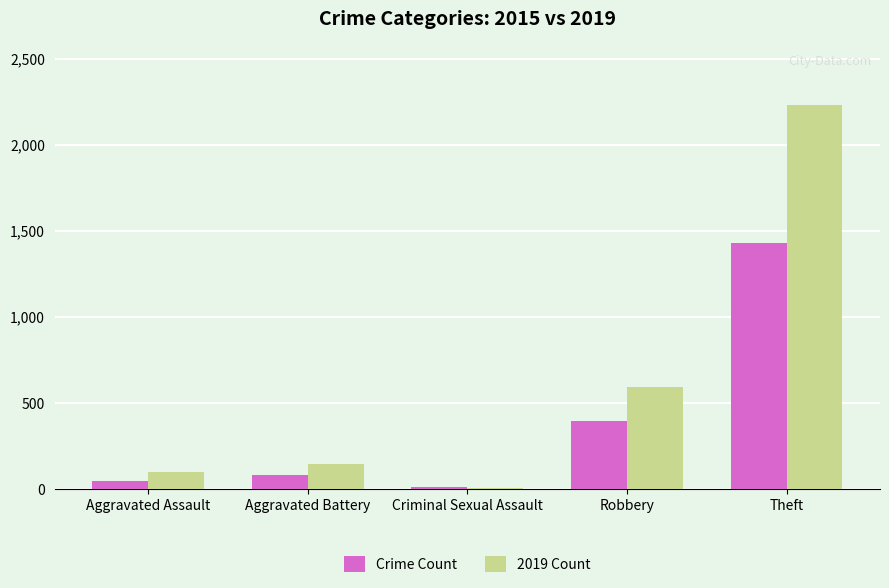

Reading left to right, extract all data points from this chart.

Crime Count: 46	82	12	395	1429
2019 Count: 98	148	8	591	2230